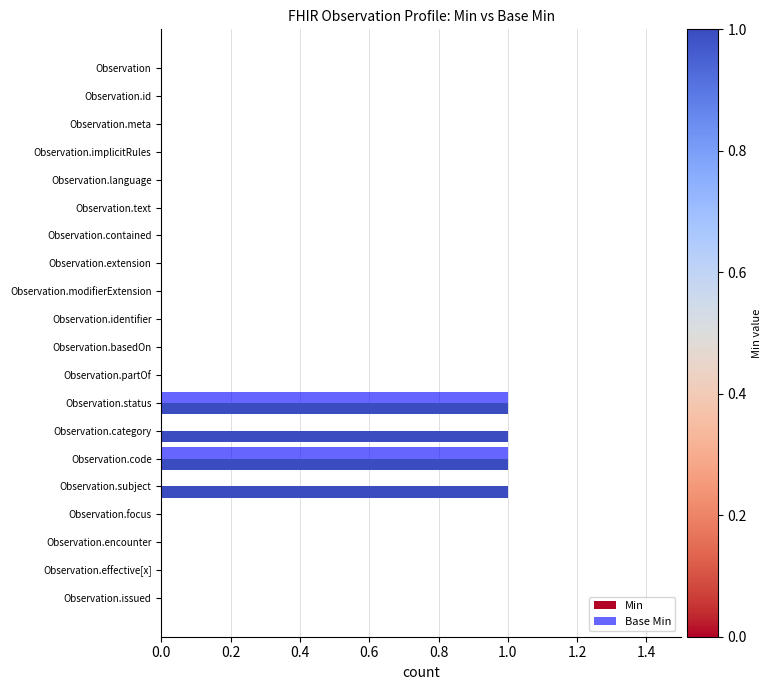

True or false: Base Min has a value of 0 at Observation.effective[x].

True